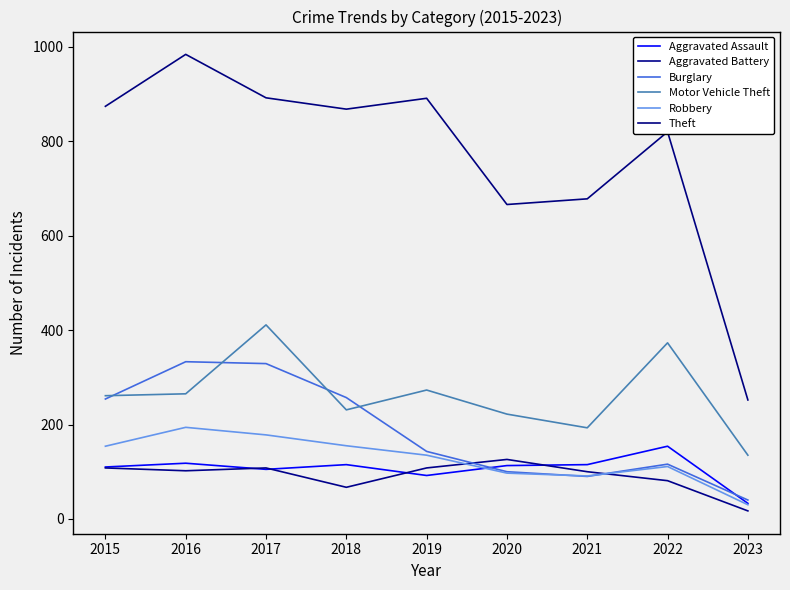

What is the maximum value shown in the chart?

984